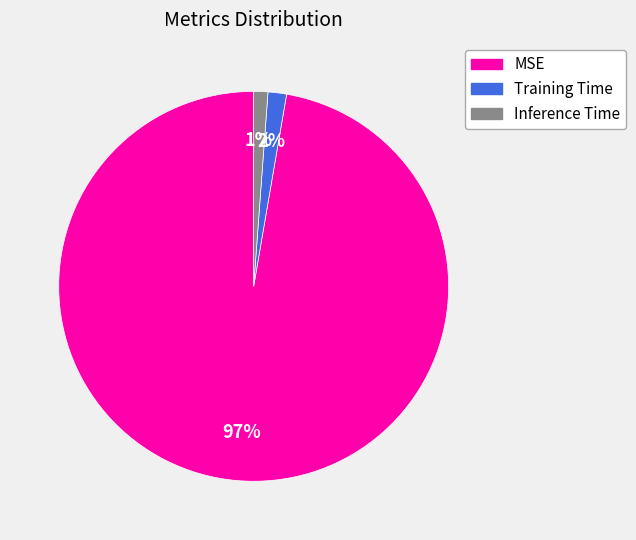

What is the majority slice?

MSE